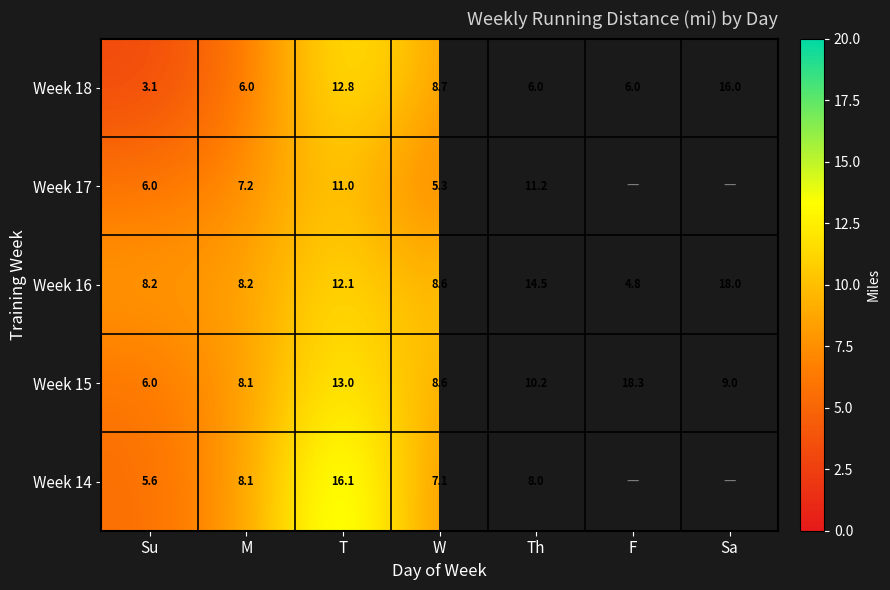

At which label does Week 15 reach its peak?

F